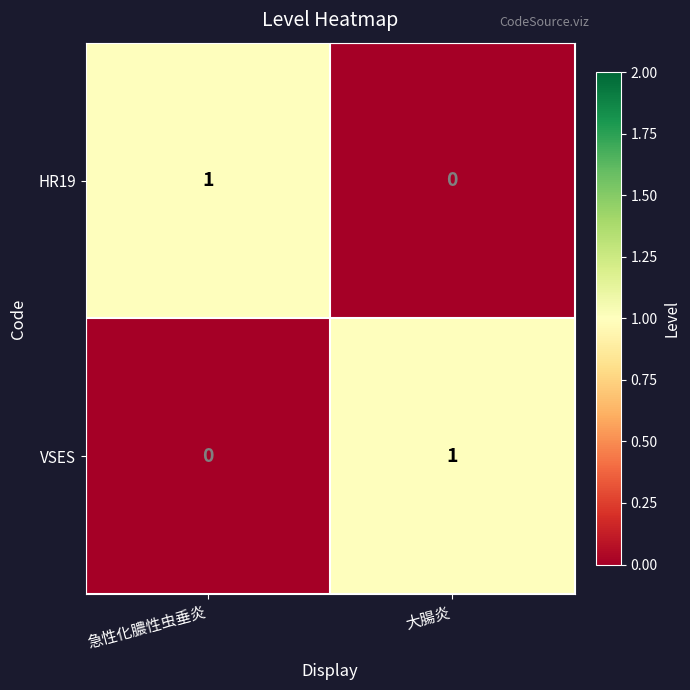

At 大腸炎, list the series in order from largest to smallest.

VSES, HR19